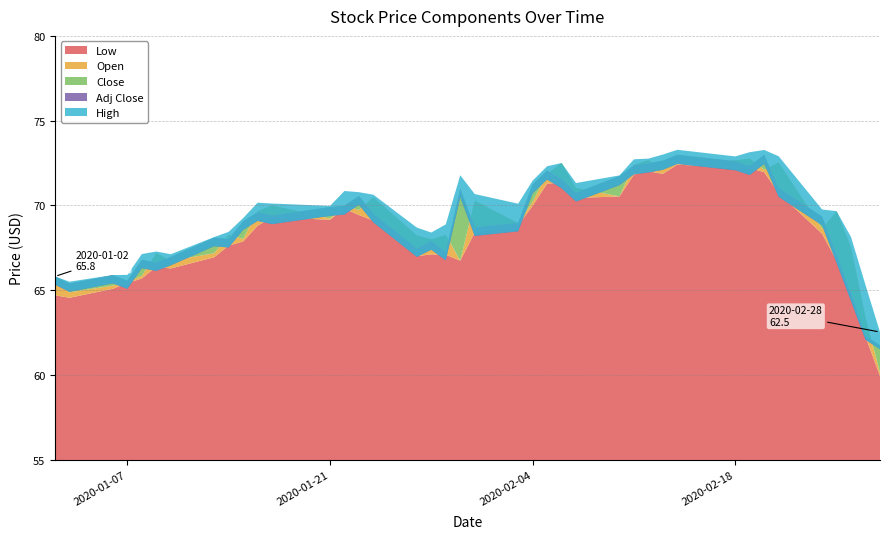

Reading left to right, list all the values displayed in this chart.

Low: 0=64.7	1=64.6	2=65.1	3=65.4	4=65.7	5=66.4	6=66.3	7=66.9	8=67.6	9=67.9	10=68.8	11=69.3	12=69.2	13=69.8	14=69.4	15=69.1	16=67.0	17=67.1	18=67.1	19=66.7	20=68.4	21=68.8	22=70.0	23=71.3	24=71.3	25=70.4	26=70.5	27=71.8	28=72.0	29=71.9	30=72.4	31=72.2	32=72.2	33=72.0	34=70.7	35=68.3	36=66.7	37=64.8	38=62.2	39=59.9
Open: 0=65.5	1=64.9	2=65.3	3=65.5	4=65.8	5=67.2	6=66.7	7=67.2	8=68.3	9=68.0	10=69.7	11=70.0	12=69.2	13=70.0	14=69.7	15=70.5	16=68.2	17=68.0	18=68.3	19=66.7	20=70.3	21=68.9	22=70.2	23=71.9	24=72.5	25=71.0	26=70.5	27=72.4	28=72.7	29=72.1	30=72.6	31=72.7	32=72.8	33=72.1	34=72.5	35=68.6	36=69.7	37=67.5	38=63.4	39=60.1
Close: 0=65.8	1=65.4	2=65.9	3=65.6	4=66.8	5=66.6	6=67.0	7=68.1	8=68.0	9=69.1	10=69.6	11=69.4	12=69.9	13=70.0	14=70.6	15=69.5	16=67.5	17=67.9	18=67.3	19=71.0	20=68.7	21=69.0	22=71.2	23=72.1	24=71.5	25=70.8	26=71.7	27=72.4	28=72.5	29=72.6	30=73.0	31=72.6	32=72.3	33=73.0	34=71.0	35=69.3	36=67.1	37=64.8	38=62.3	39=61.8
Adj Close: 0=65.3	1=64.9	2=65.4	3=65.1	4=66.3	5=66.1	6=66.5	7=67.6	8=67.5	9=68.6	10=69.1	11=68.9	12=69.4	13=69.5	14=70.0	15=69.0	16=67.0	17=67.4	18=66.8	19=70.5	20=68.2	21=68.5	22=70.7	23=71.5	24=71.0	25=70.2	26=71.2	27=71.8	28=71.9	29=72.1	30=72.4	31=72.1	32=71.8	33=72.4	34=70.5	35=68.8	36=66.6	37=64.3	38=62.1	39=61.5
High: 0=65.8	1=65.5	2=65.9	3=65.9	4=67.1	5=67.3	6=67.1	7=68.1	8=68.4	9=69.2	10=70.2	11=70.1	12=70.0	13=70.8	14=70.8	15=70.6	16=68.7	17=68.4	18=68.9	19=71.8	20=70.7	21=70.1	22=71.5	23=72.3	24=72.5	25=71.3	26=71.8	27=72.7	28=72.8	29=73.0	30=73.3	31=72.9	32=73.1	33=73.3	34=72.9	35=69.8	36=69.7	37=68.1	38=65.3	39=62.5